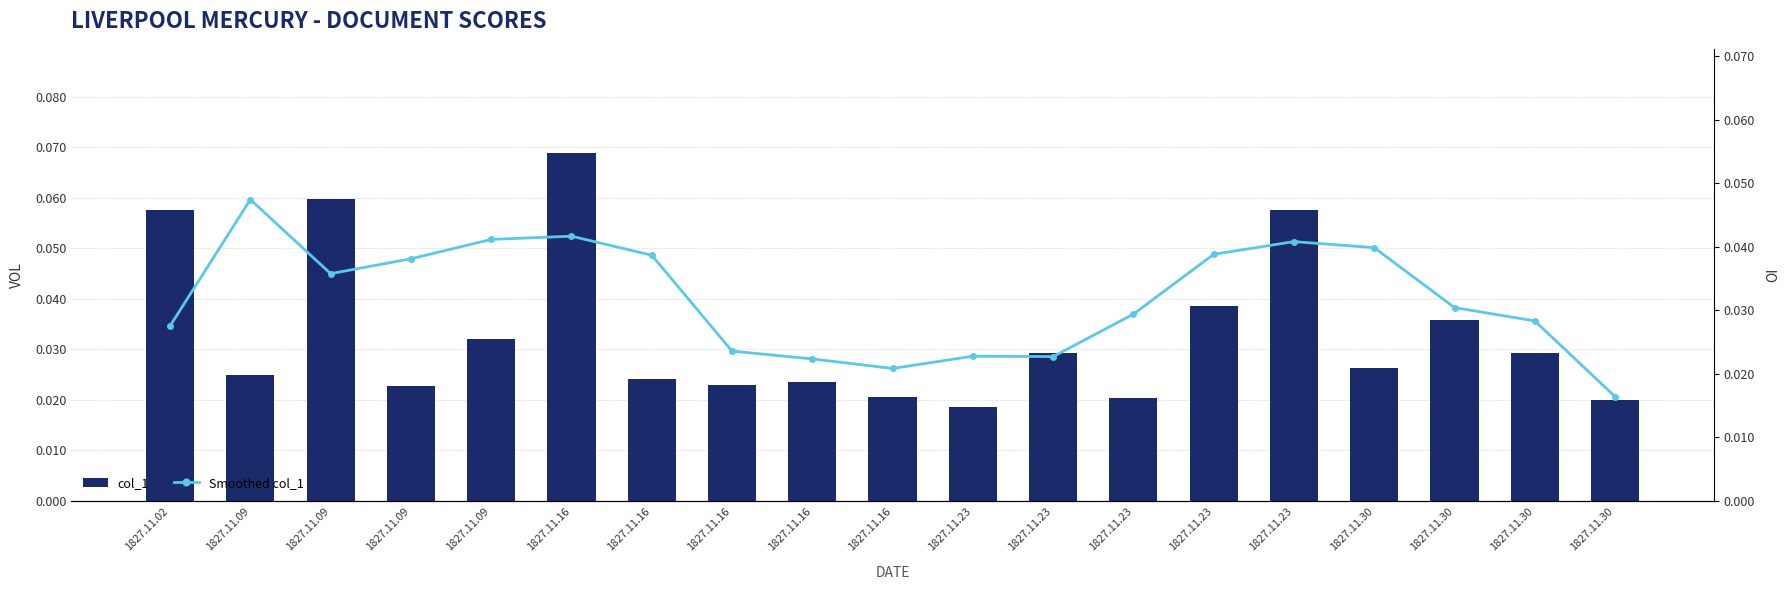

Rank the series by their maximum value, from highest to lowest.

col_1, Smoothed col_1